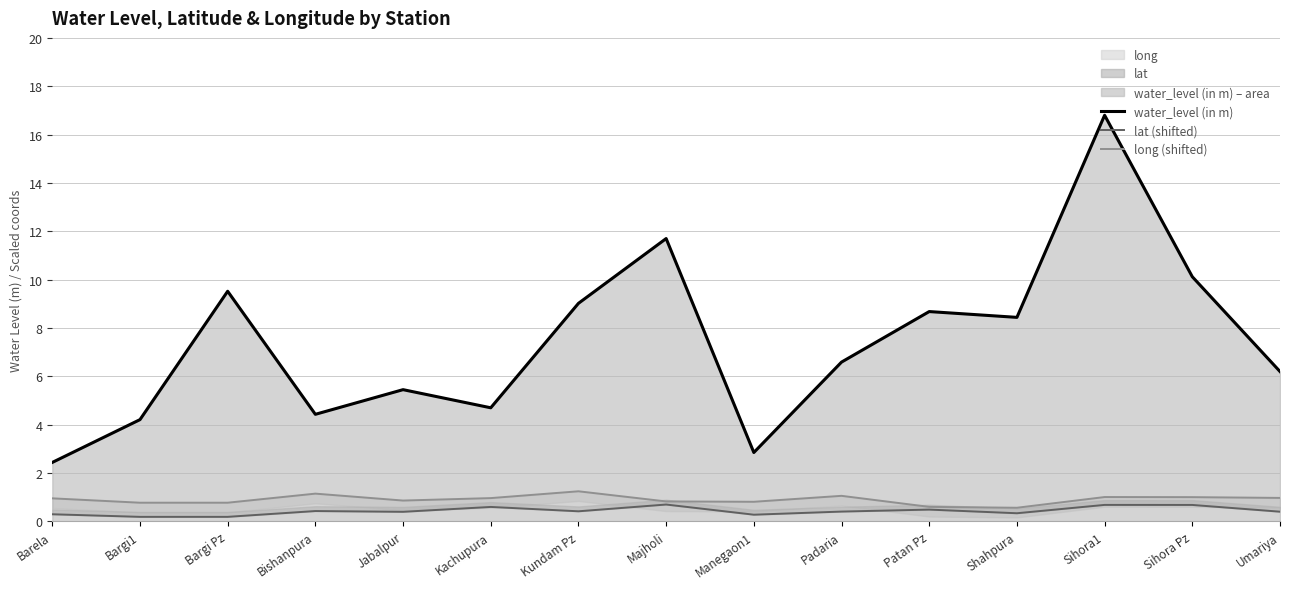

Which category has the highest value in the water_level (in m) series?

Sihora1